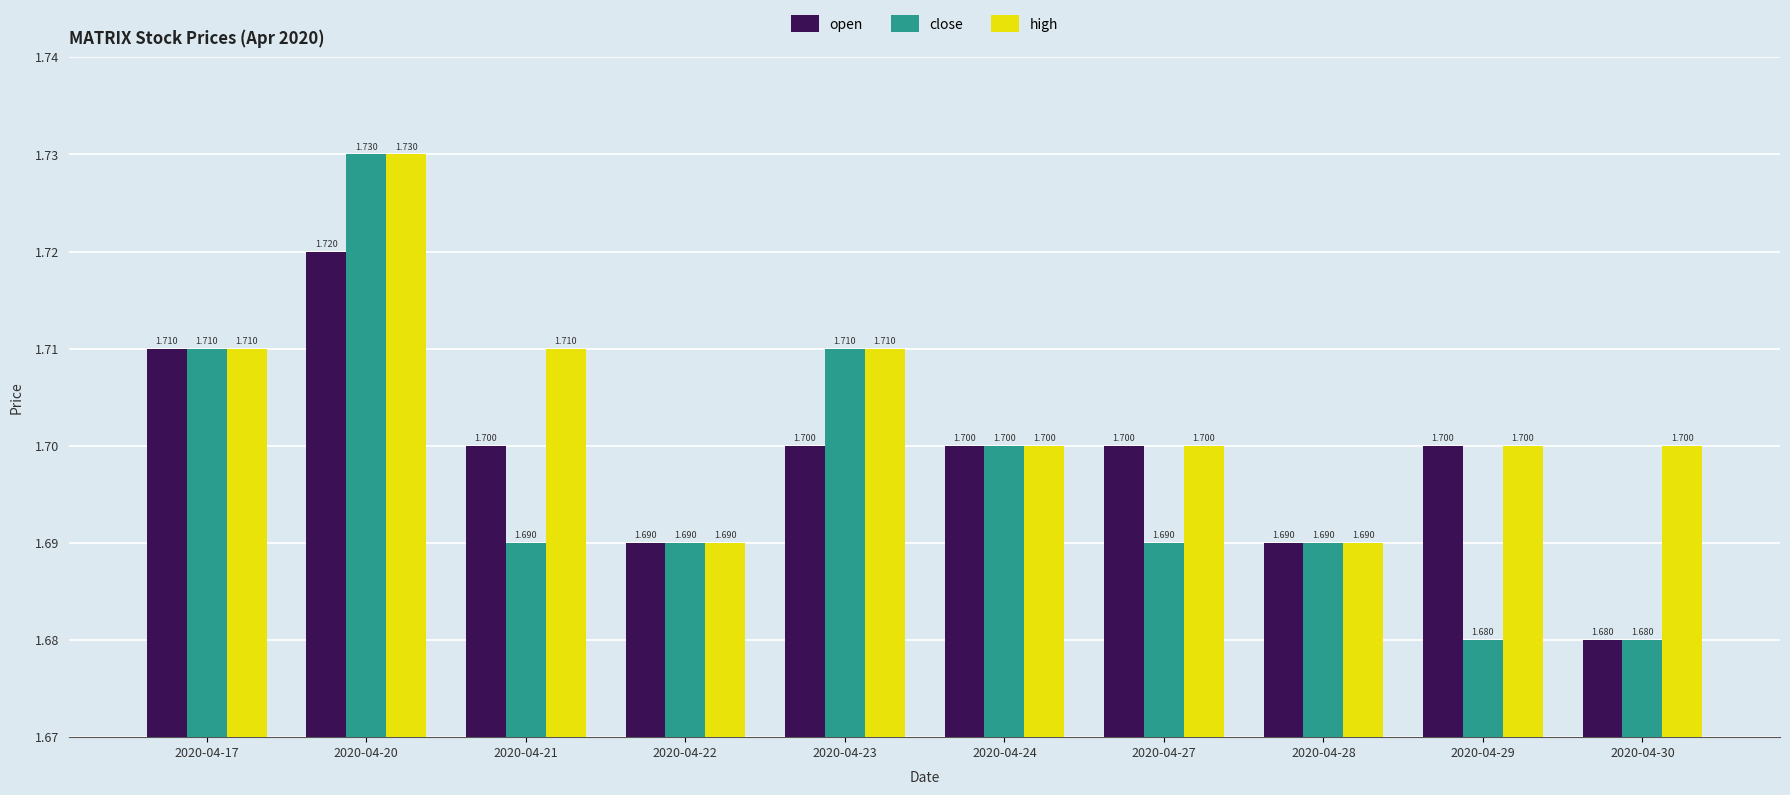

List the series in order of their overall mean, lowest first.

close, open, high